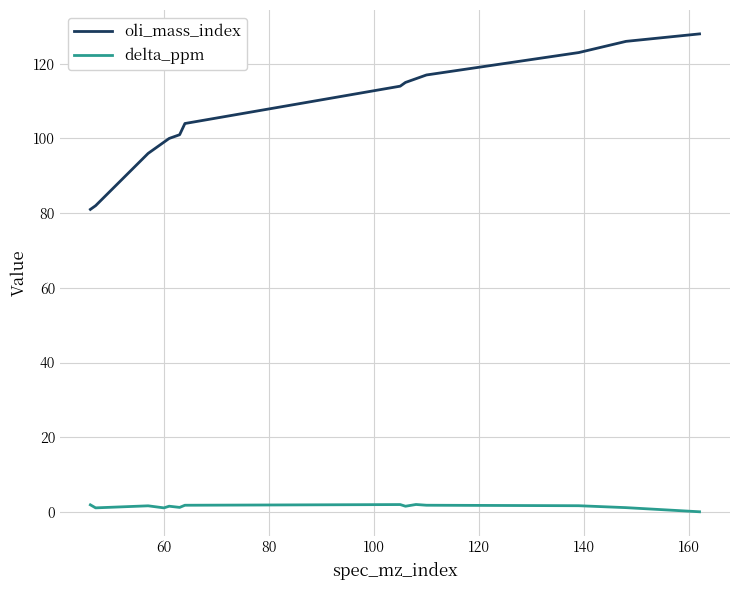

True or false: oli_mass_index and delta_ppm intersect in this chart.

False